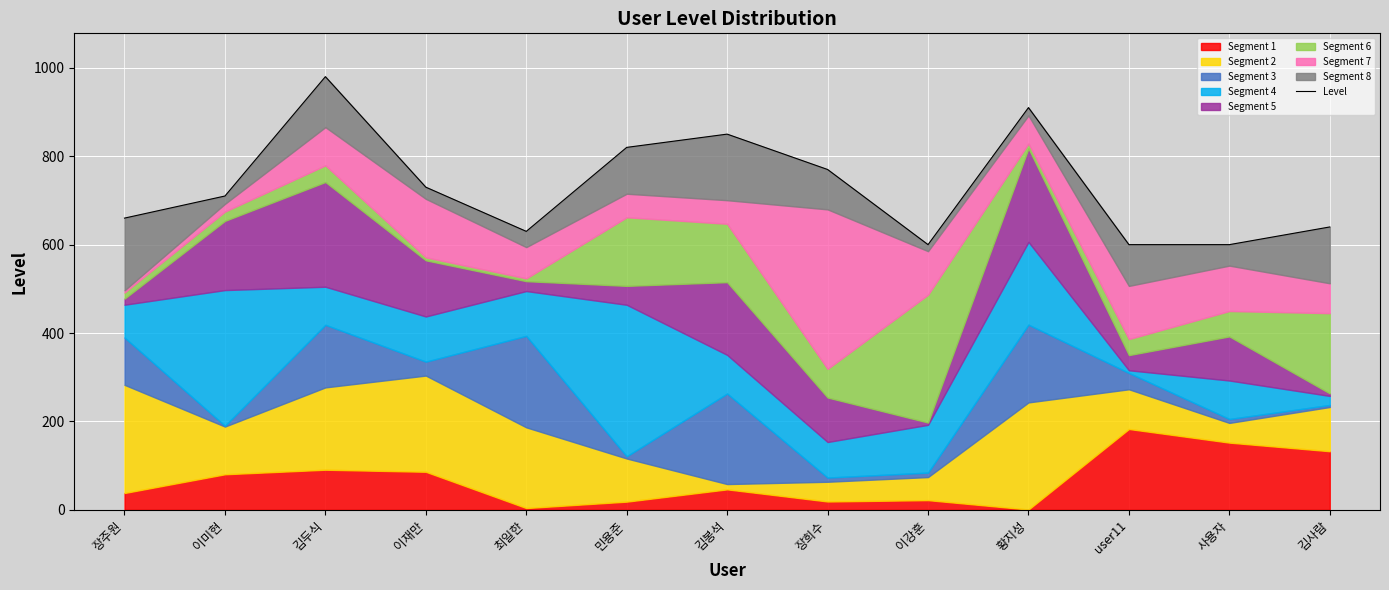

Does the chart display data point markers on the line(s)?

No